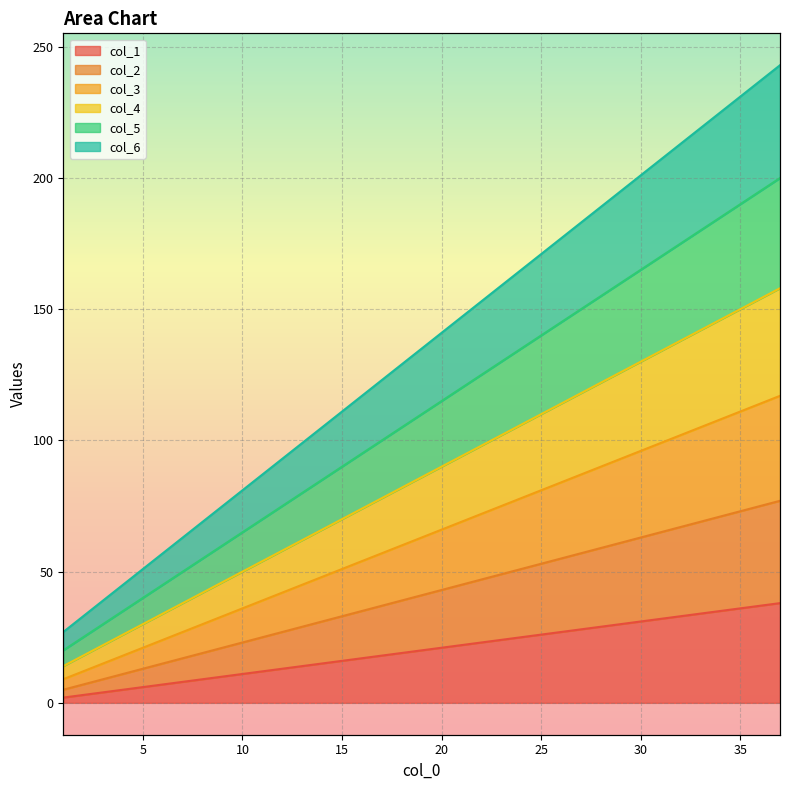

What are all the series names shown in the legend?

col_1, col_2, col_3, col_4, col_5, col_6